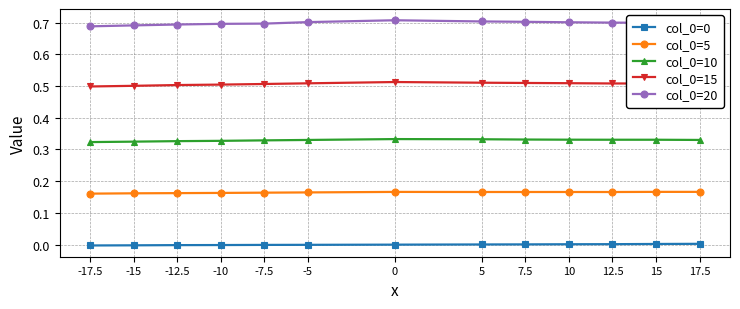

True or false: col_0=0 and col_0=20 intersect in this chart.

False